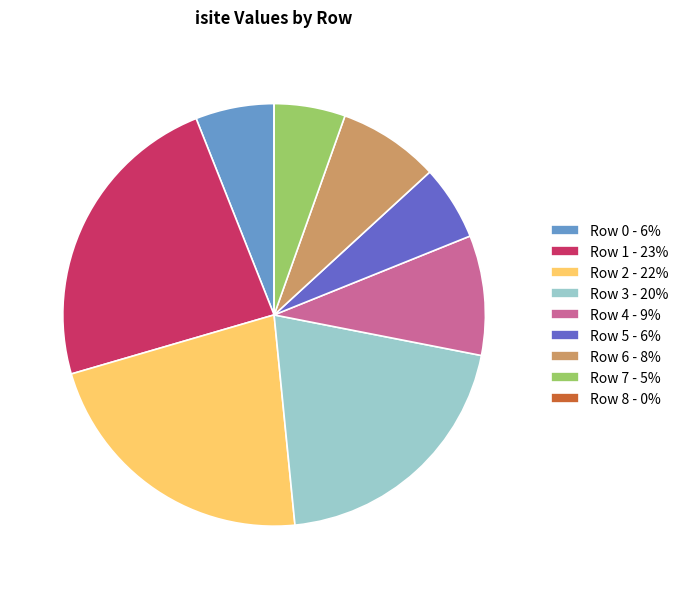

Is the sum of Row 3 - 20% and Row 0 - 6% greater than half?

No